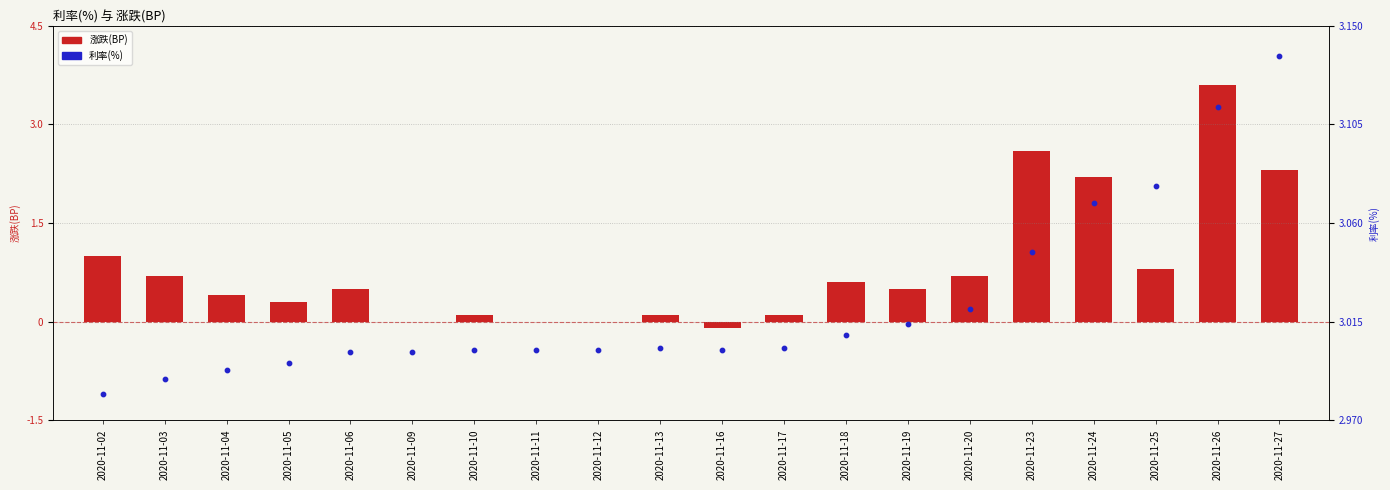

At which category is the sum across all series the highest?

2020-11-26